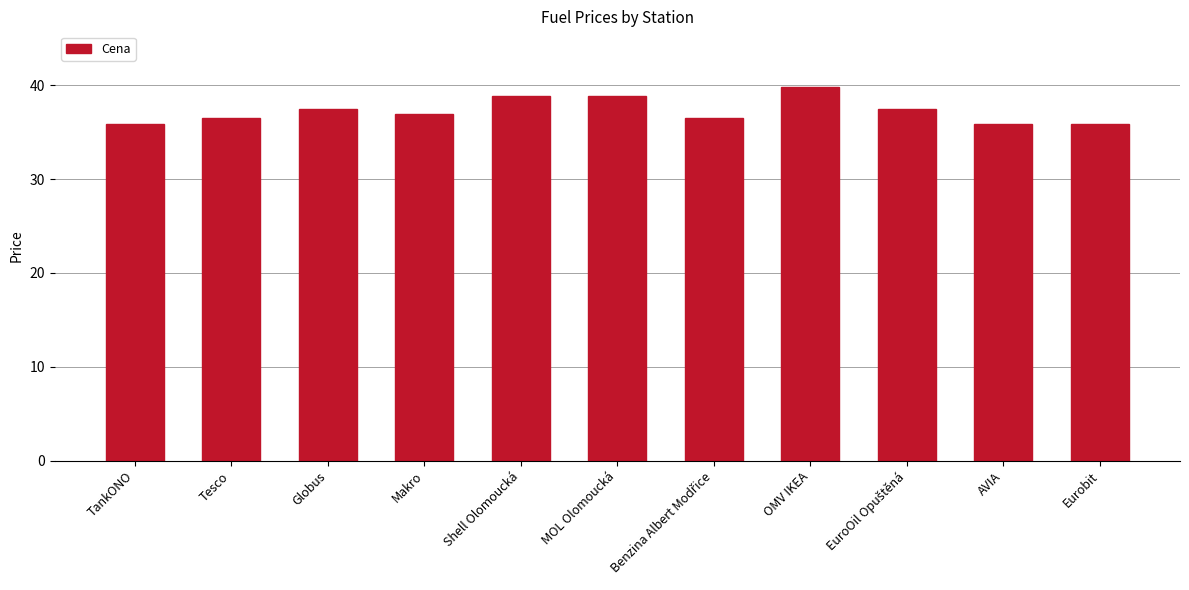

What value does the data have at OMV IKEA?

39.8